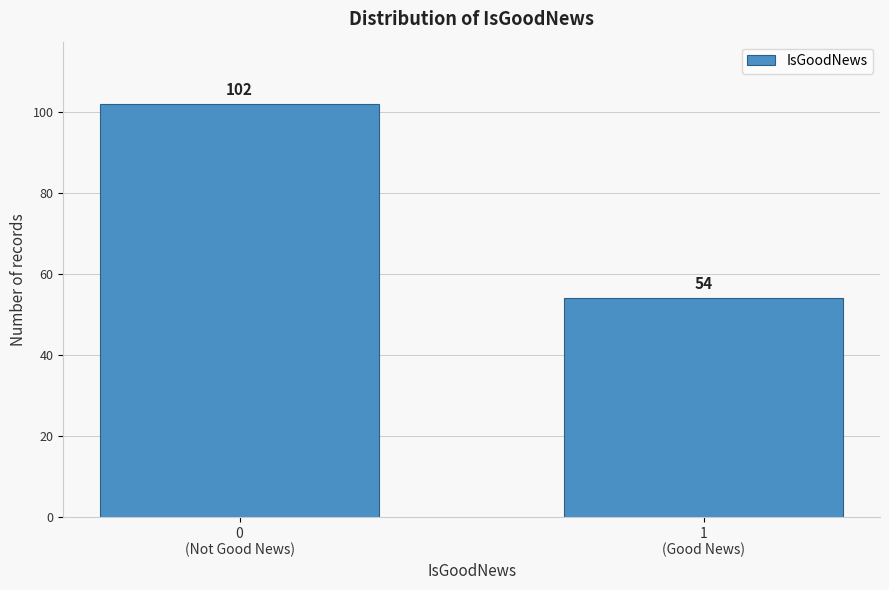

Reading left to right, what are all the values shown in this chart?

102	54